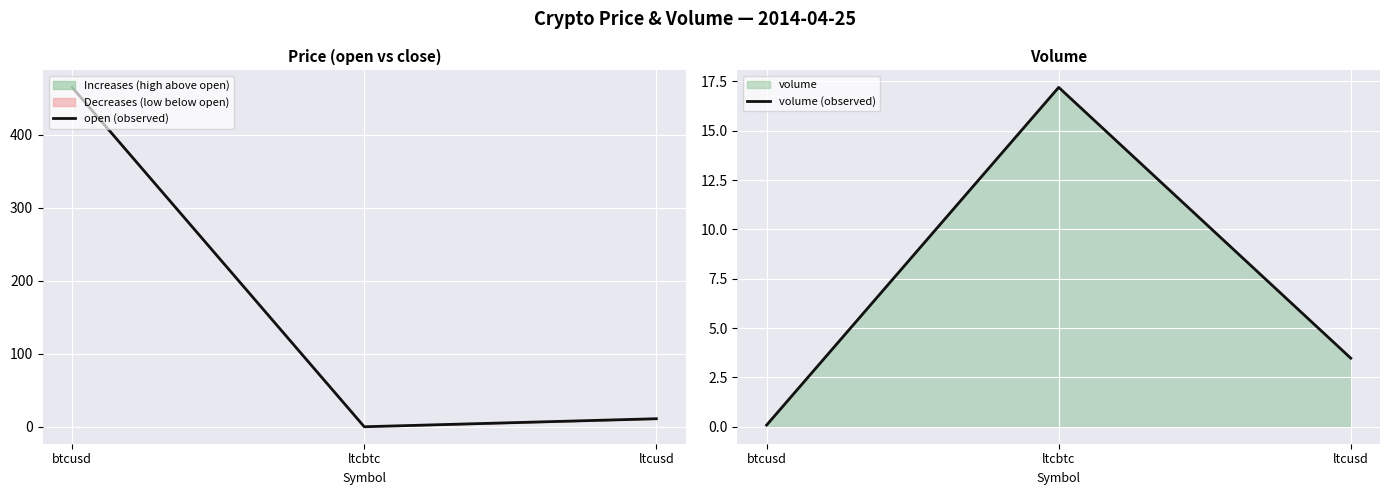

List the labels in order of open (observed) value, smallest first.

ltcbtc, ltcusd, btcusd